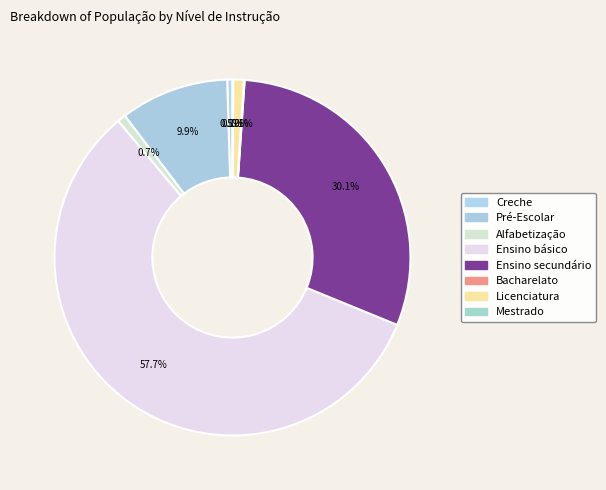

Combined, what portion of the pie is Pré-Escolar and Creche?

10.3%